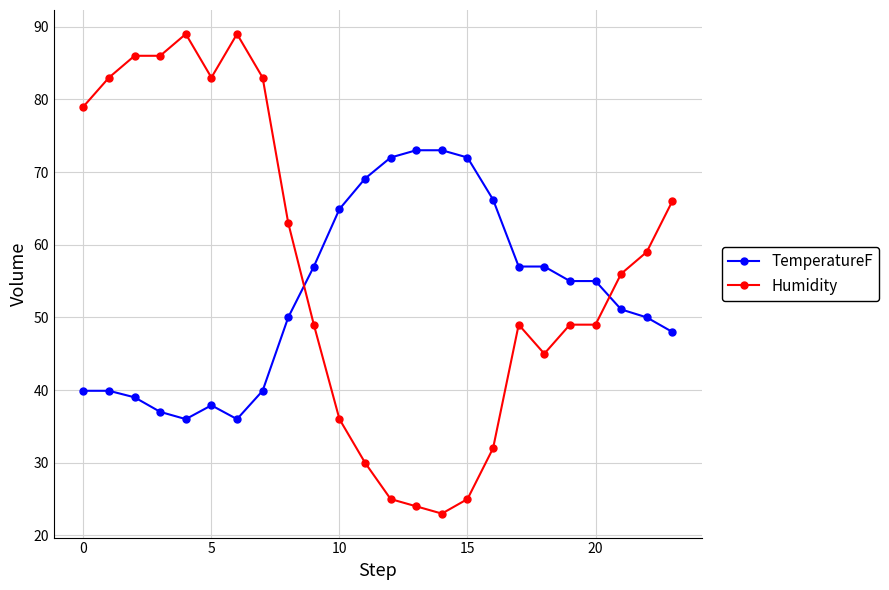

True or false: Humidity has more than 2 points higher than both neighbors.

True